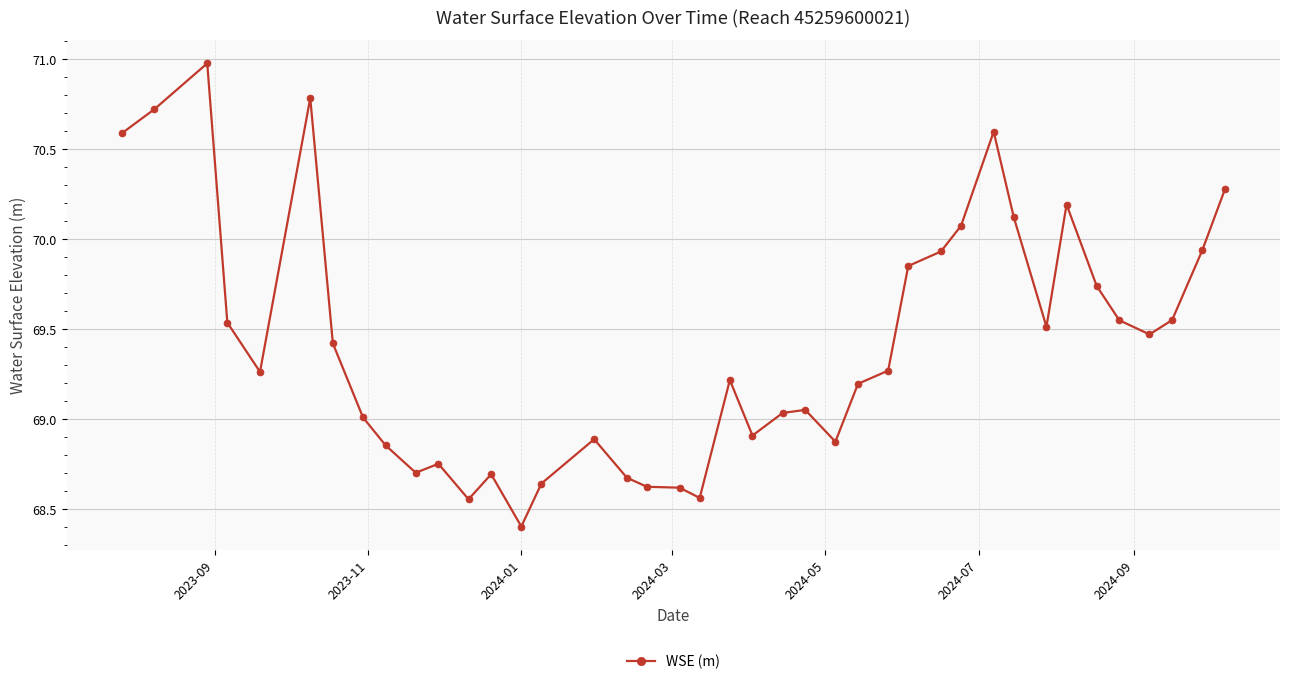

Count the number of categories in the chart.

40